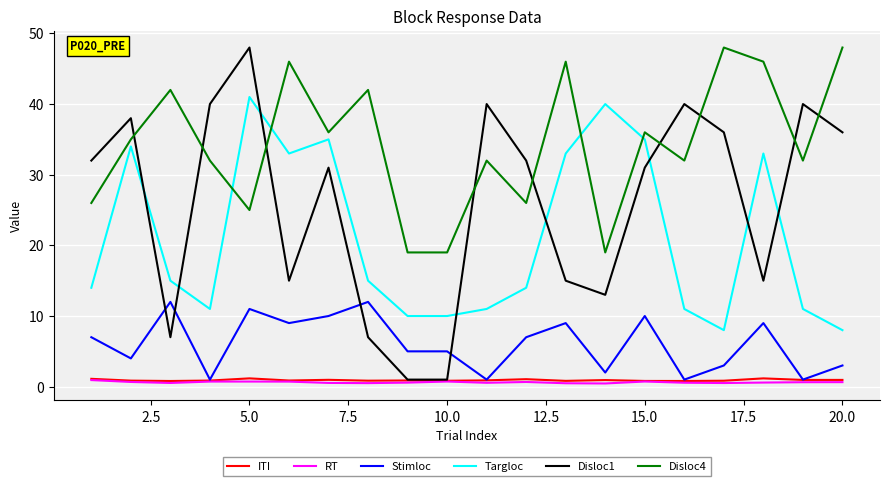

What is the maximum value shown in the chart?

48.0